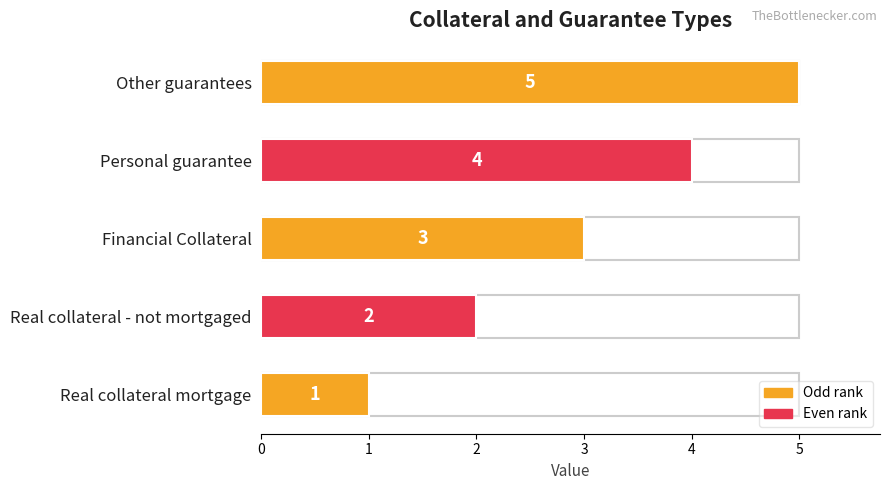

What is the difference between the maximum and minimum values?

4